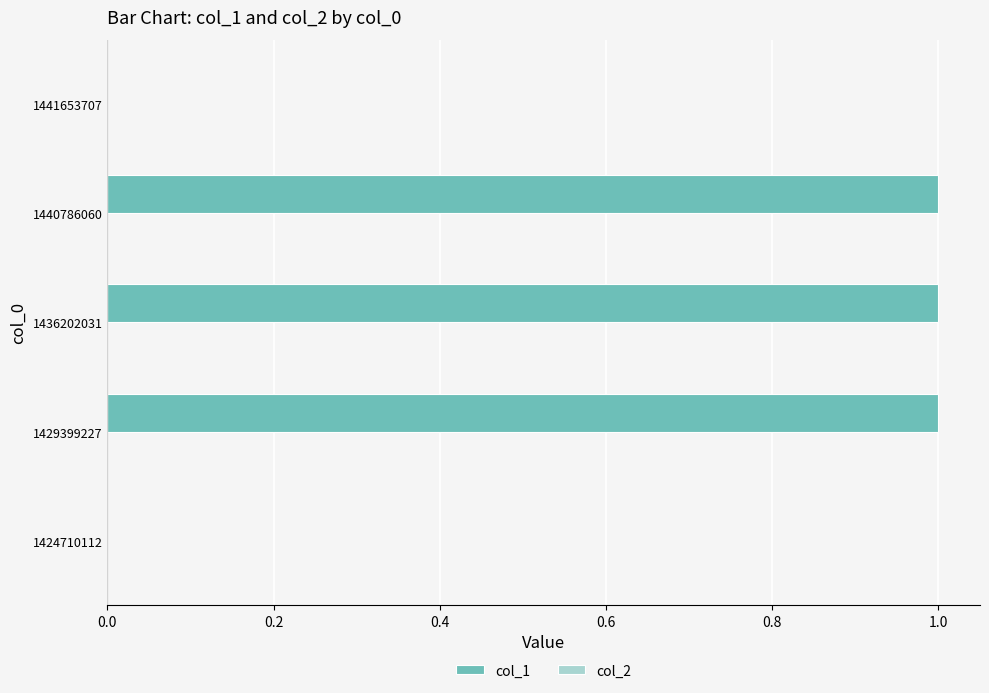

The value at 1440786060 is 0. True or false?

False